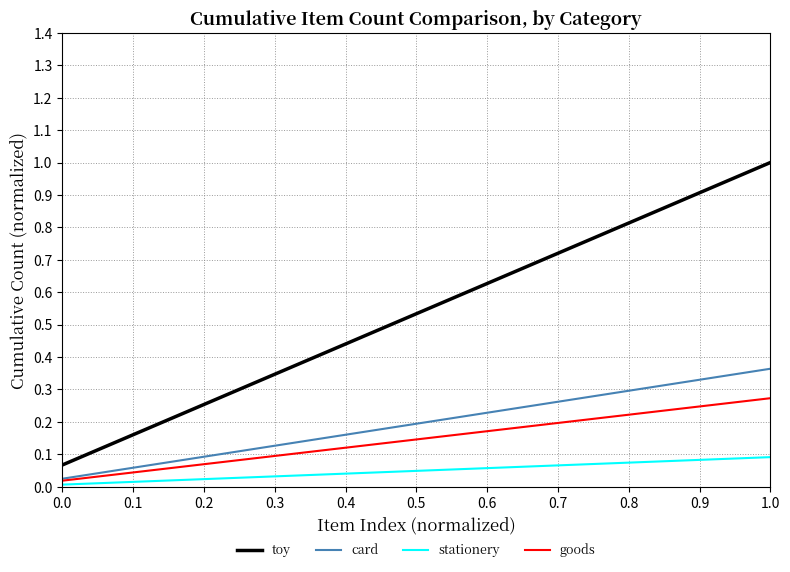

Rank the series by their maximum value, from highest to lowest.

toy, card, goods, stationery